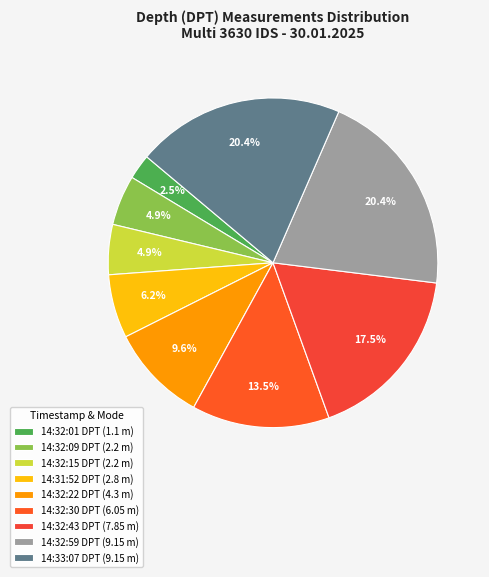

What portion of the pie excludes 14:32:09 DPT?

95.1%